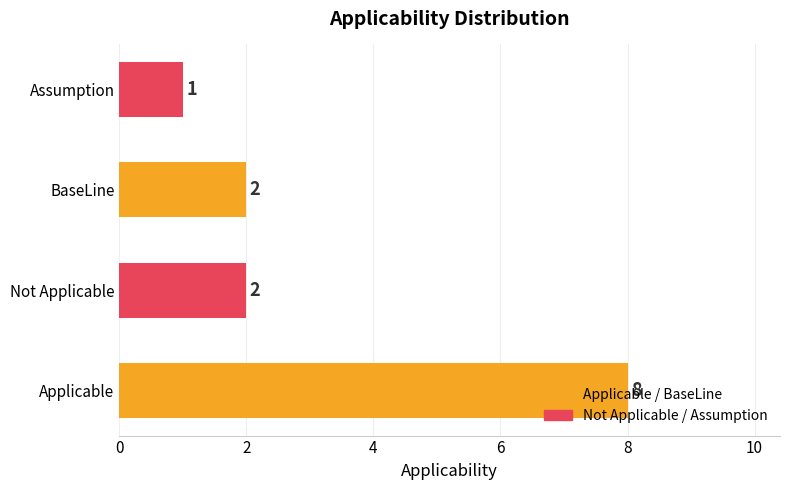

Count the number of categories in the chart.

4